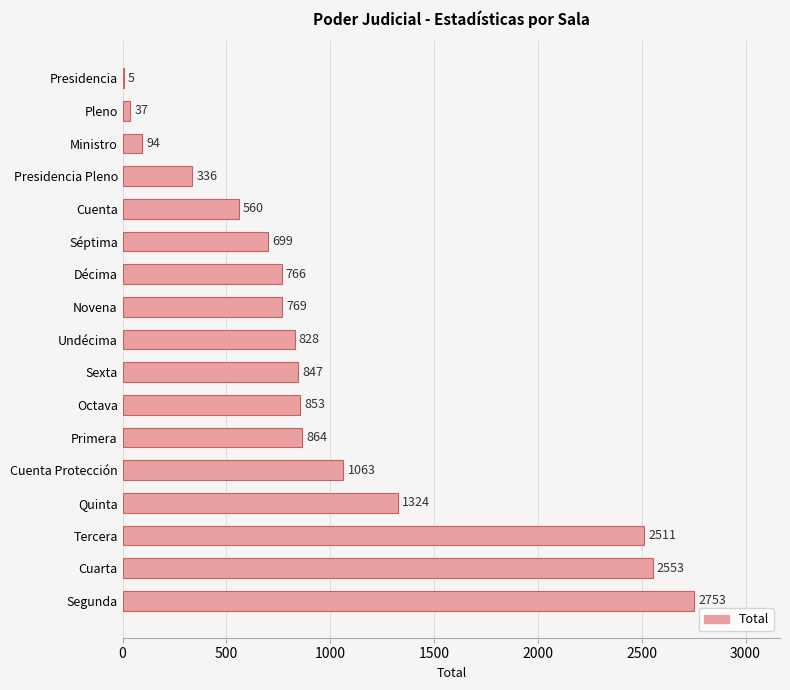

How many distinct data groups are displayed?

1